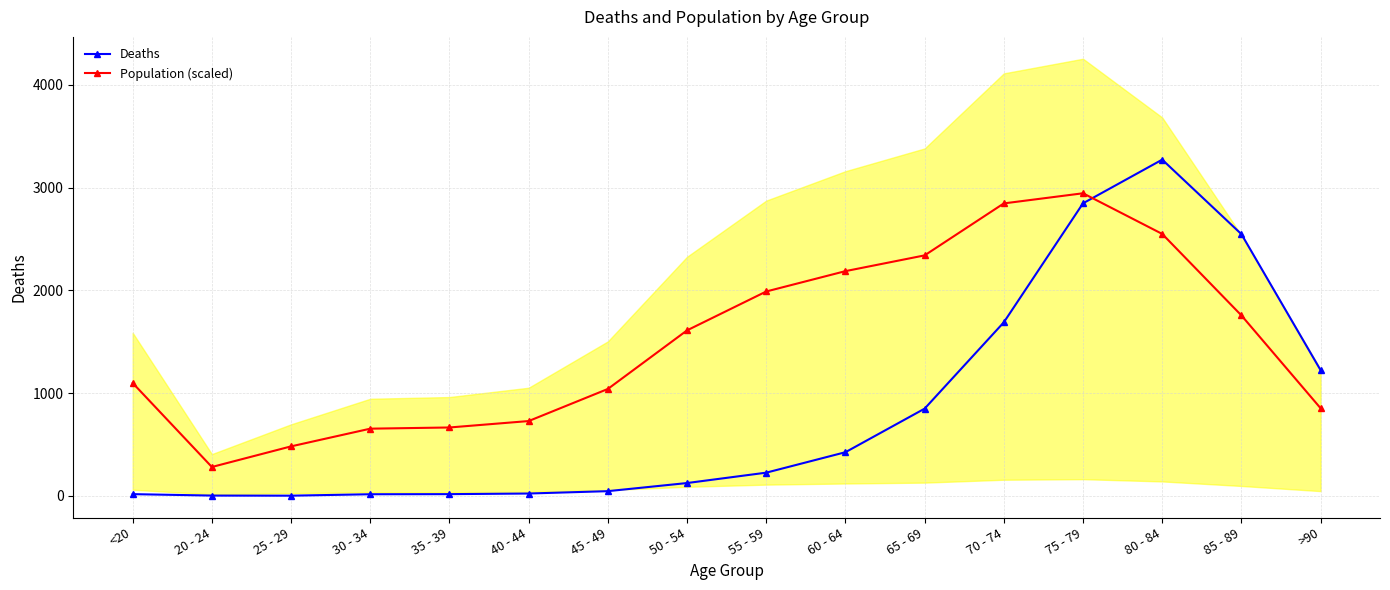

Reading left to right, list all the values displayed in this chart.

Deaths: <20=18.0	20 - 24=4.0	25 - 29=3.0	30 - 34=17.0	35 - 39=18.0	40 - 44=24.0	45 - 49=47.0	50 - 54=126.0	55 - 59=227.0	60 - 64=426.0	65 - 69=850.0	70 - 74=1690.0	75 - 79=2848.0	80 - 84=3273.0	85 - 89=2548.0	>90=1224.0
Population (scaled): <20=1099.5	20 - 24=282.2	25 - 29=482.8	30 - 34=655.0	35 - 39=666.7	40 - 44=729.2	45 - 49=1041.4	50 - 54=1611.7	55 - 59=1990.0	60 - 64=2188.1	65 - 69=2341.4	70 - 74=2847.1	75 - 79=2945.7	80 - 84=2550.1	85 - 89=1757.1	>90=853.8